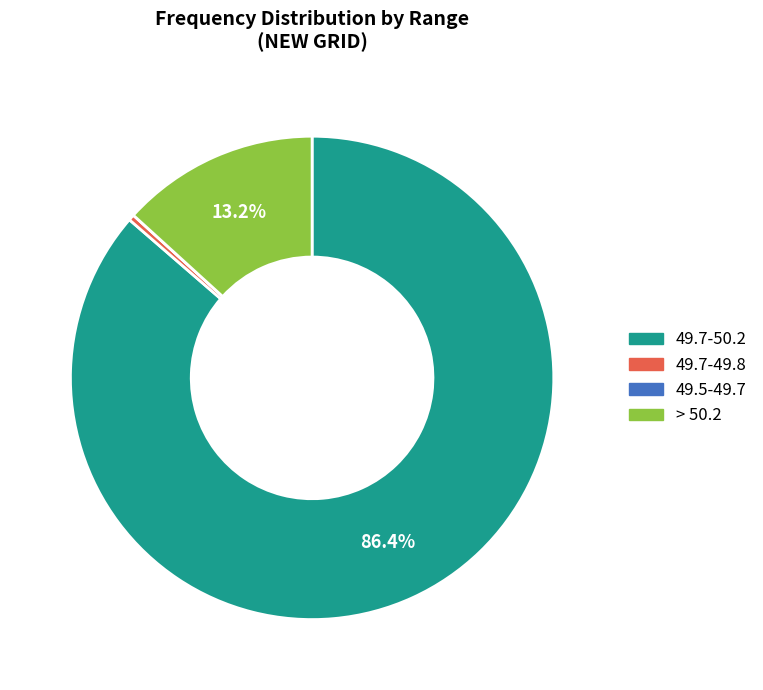

What percentage is NOT represented by > 50.2?

86.8%